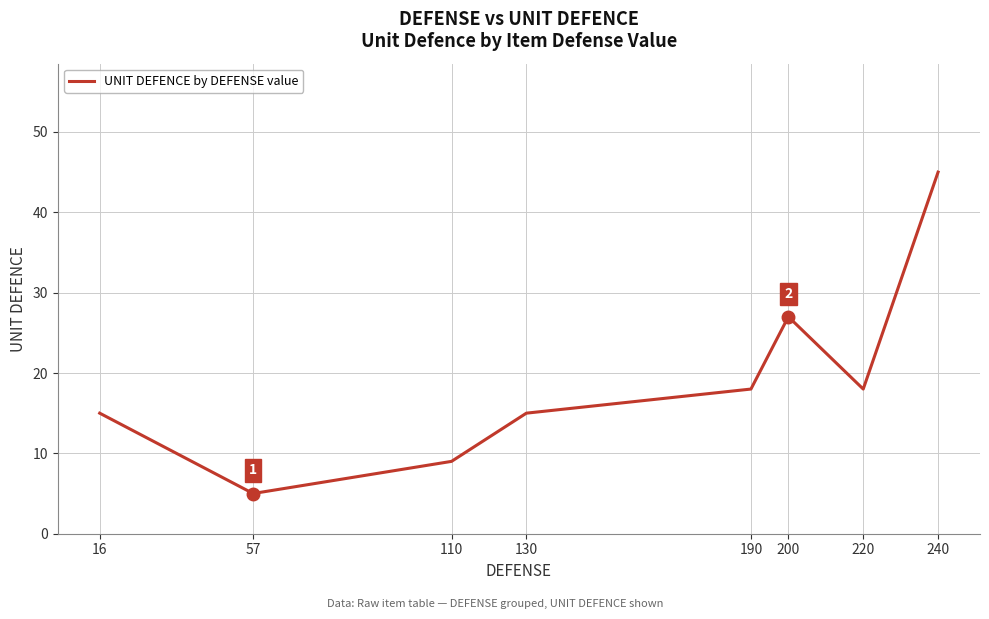

Which has a higher value, 130 or 110?

130